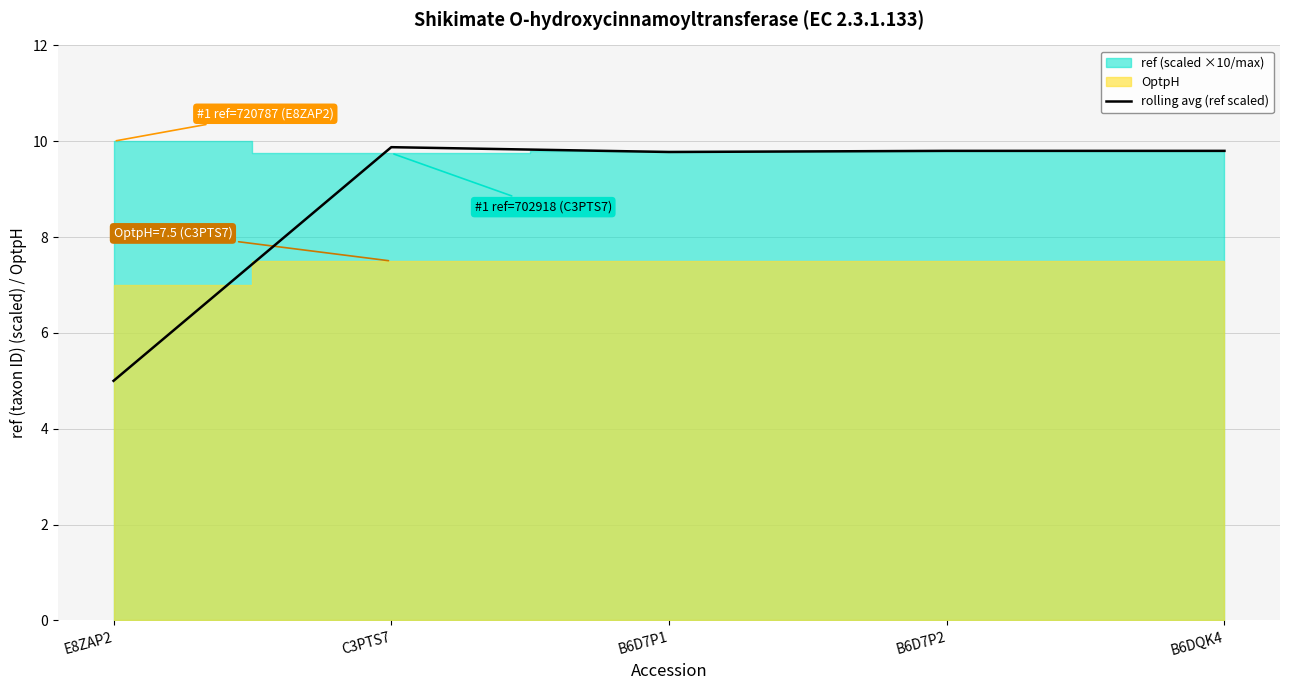

What is the difference between the second highest and minimum values?

4.8